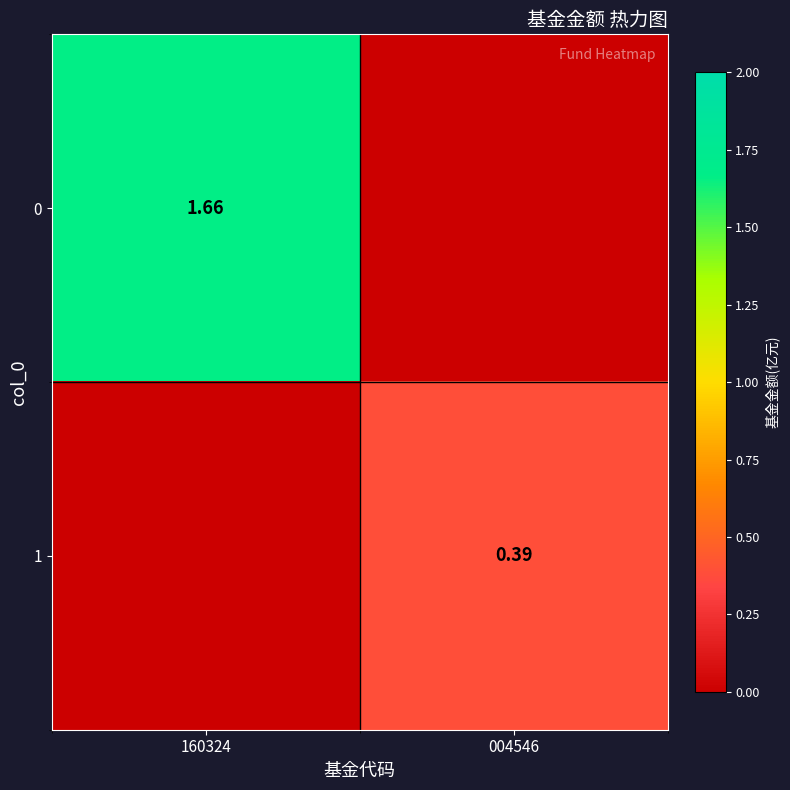

Where does the 0 series first go above 1?

160324